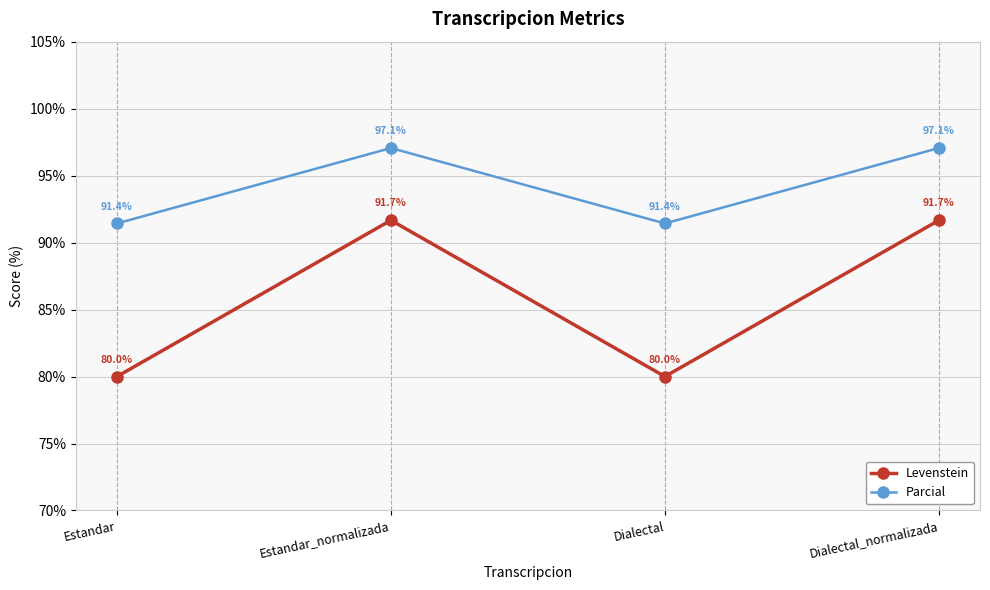

At which category does Levenstein reach its first local peak?

Estandar_normalizada